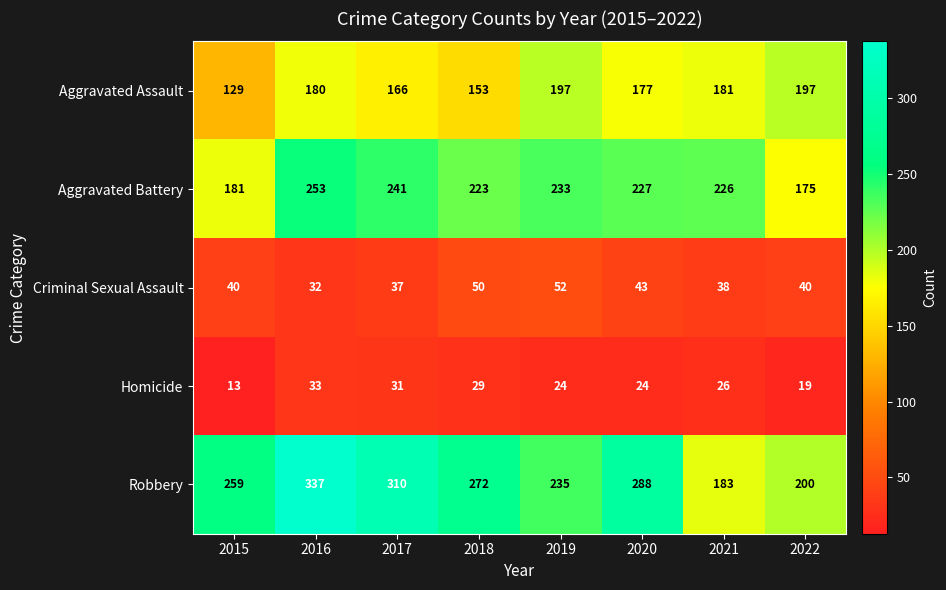

The Homicide series shows 33 at 2016. True or false?

True